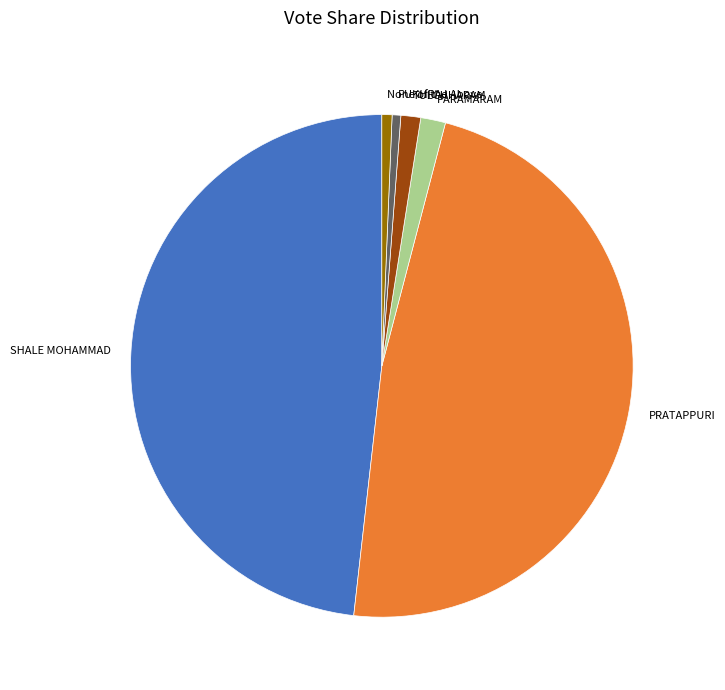

Do PRATAPPURI and TULCHHARAM together represent more than half of the pie?

No